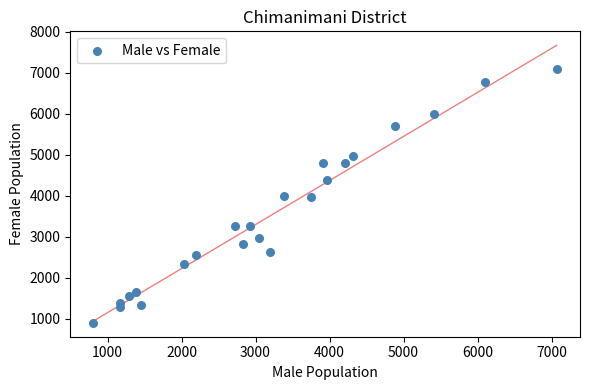

What is the range of Y values (max minus min)?

6183